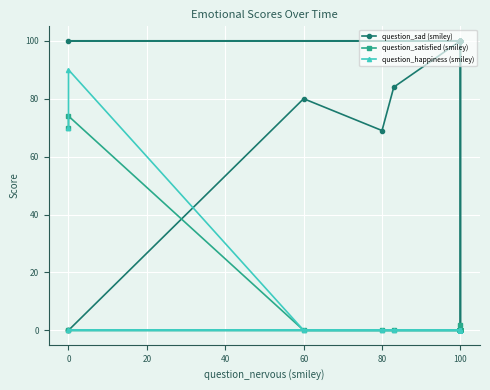

Which series ends up on top after the final intersection of question_sad (smiley) and question_satisfied (smiley)?

question_sad (smiley)